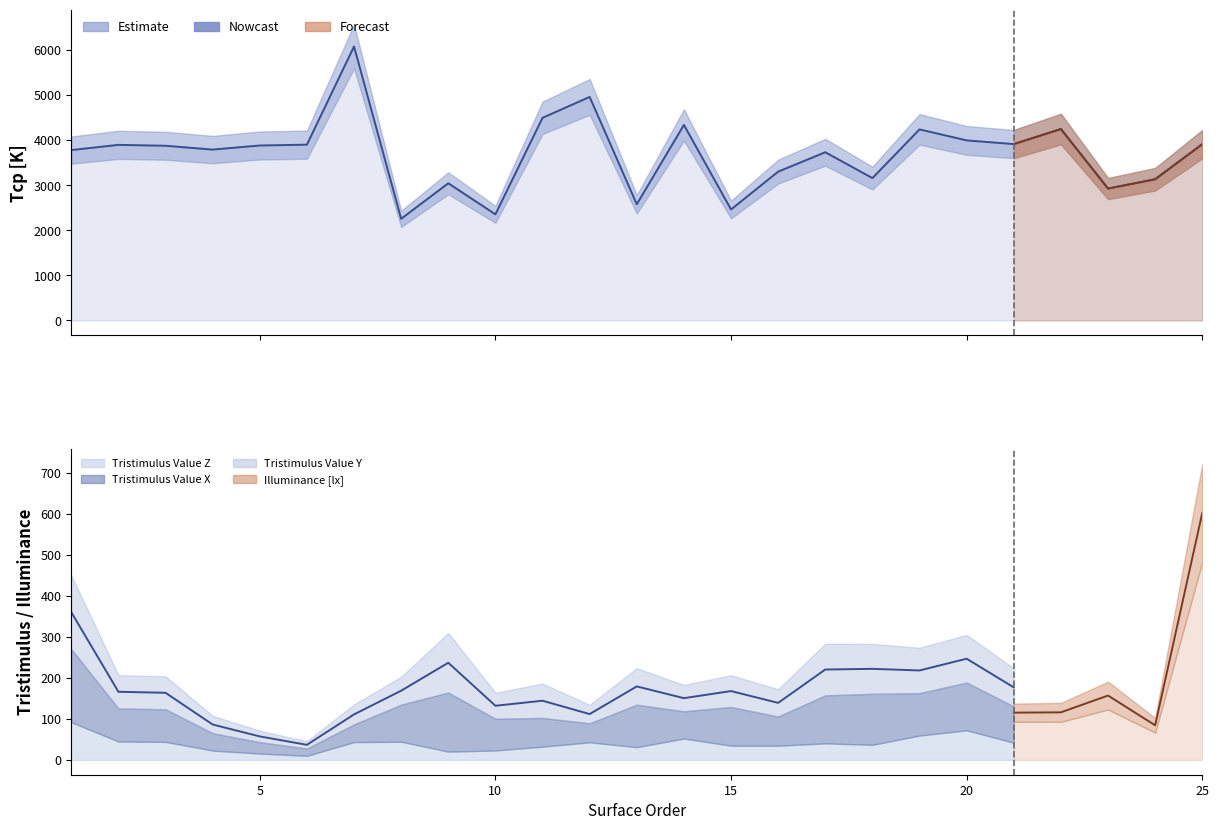

How many lines are shown in the chart?

5